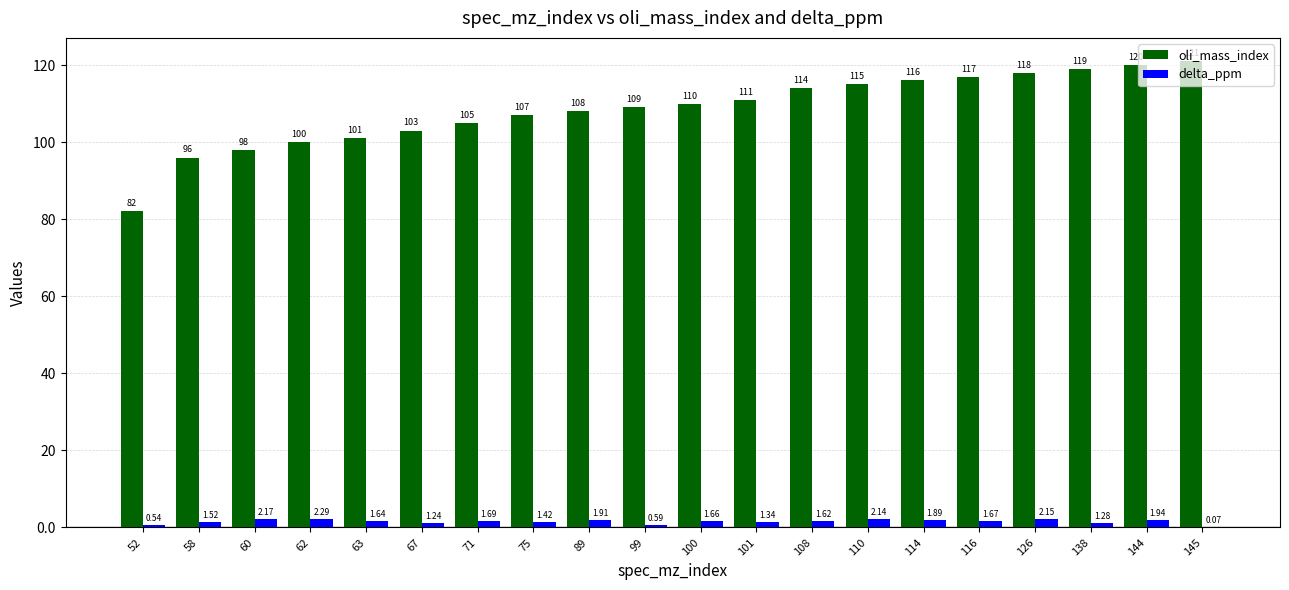

What is the sum of the oli_mass_index values at 101 and 63?

212.0